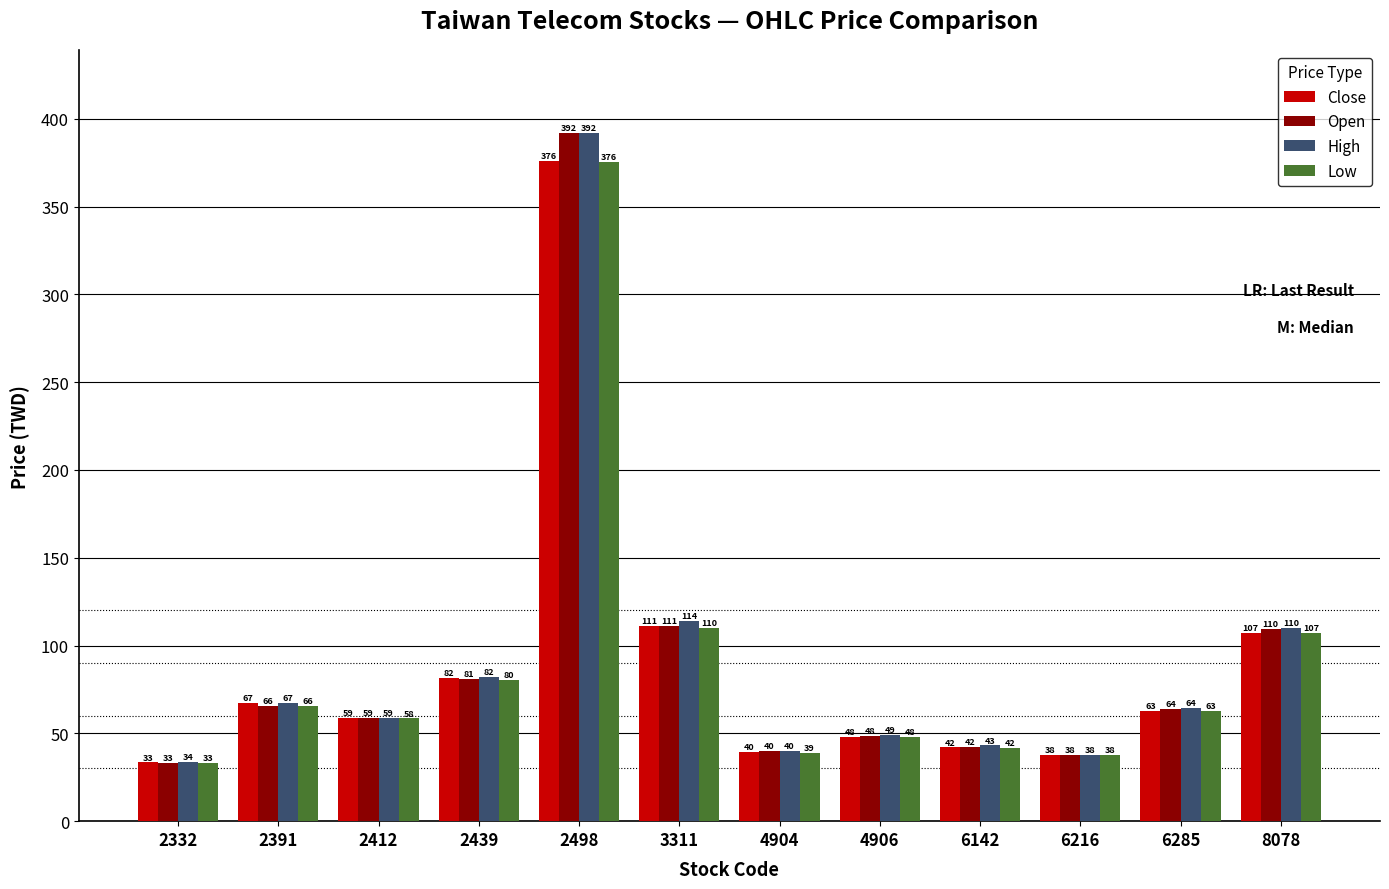

What is the sum of the Open values at 2498 and 6285?

455.9